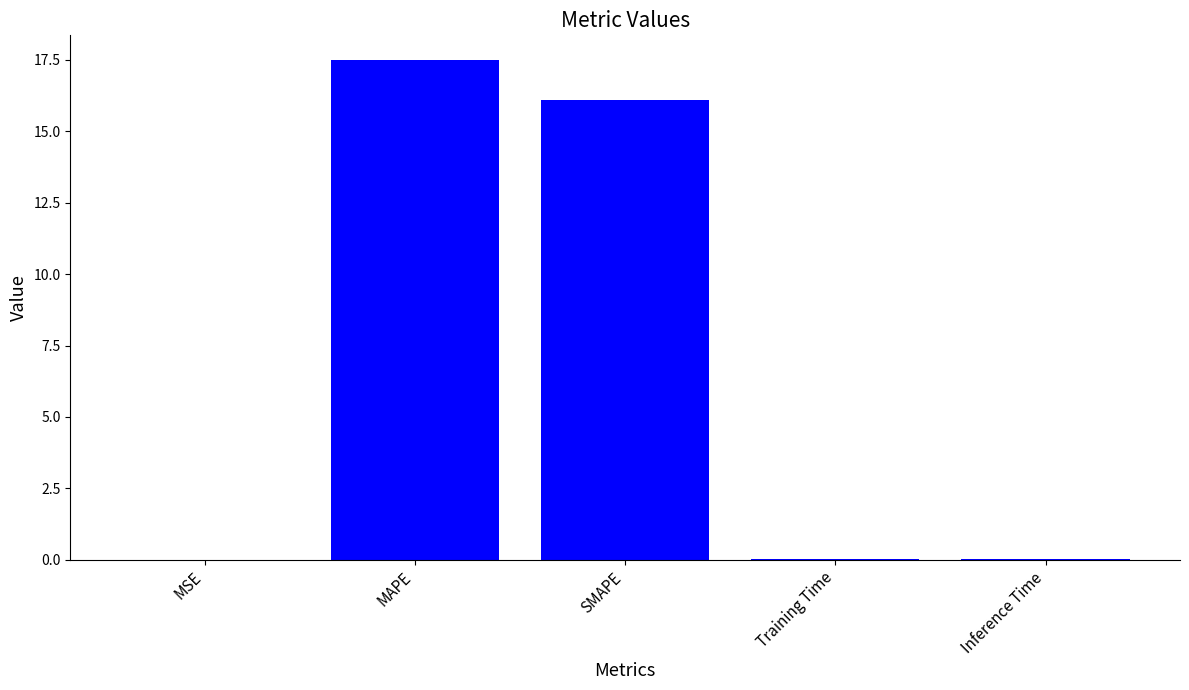

The chart shows a value of 0.0 at MSE. True or false?

True